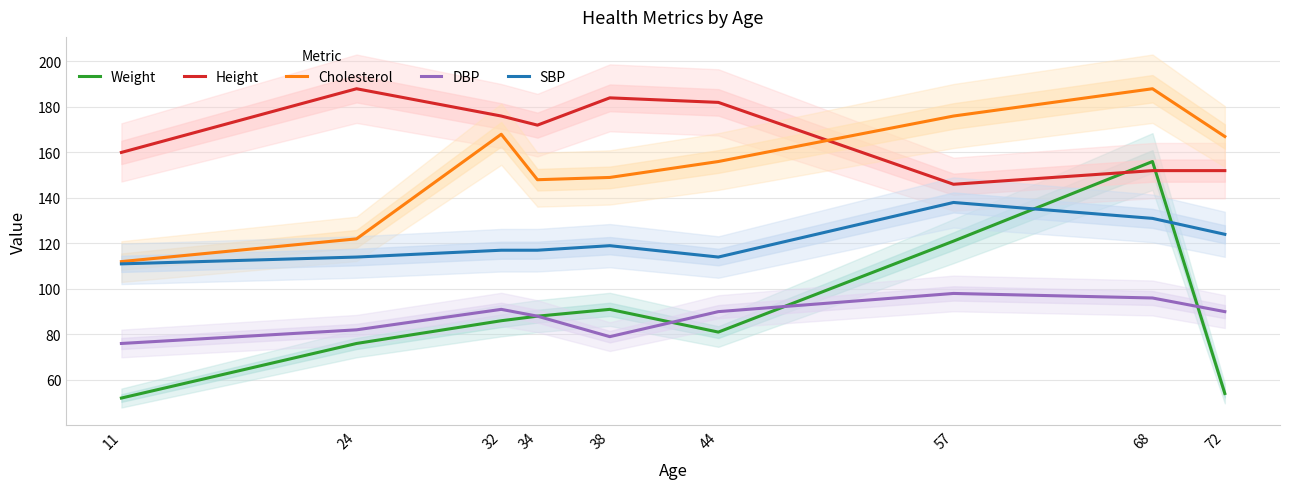

Which series has the widest spread of values?

Weight